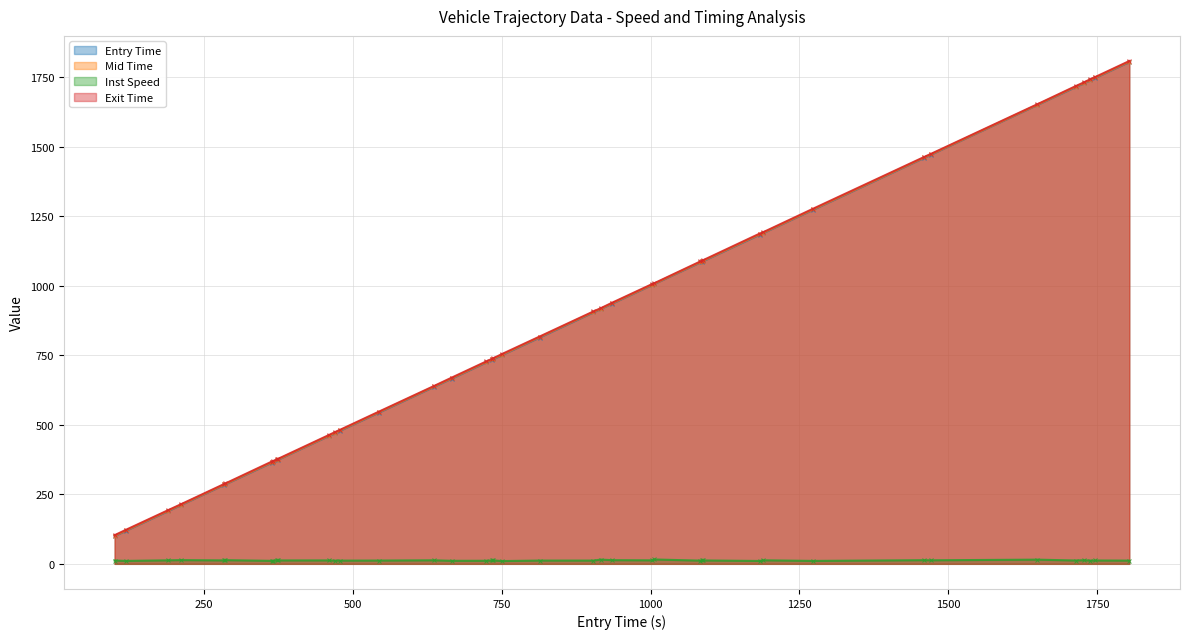

What is the value of the Exit Time point at the 9th from the left?

375.2